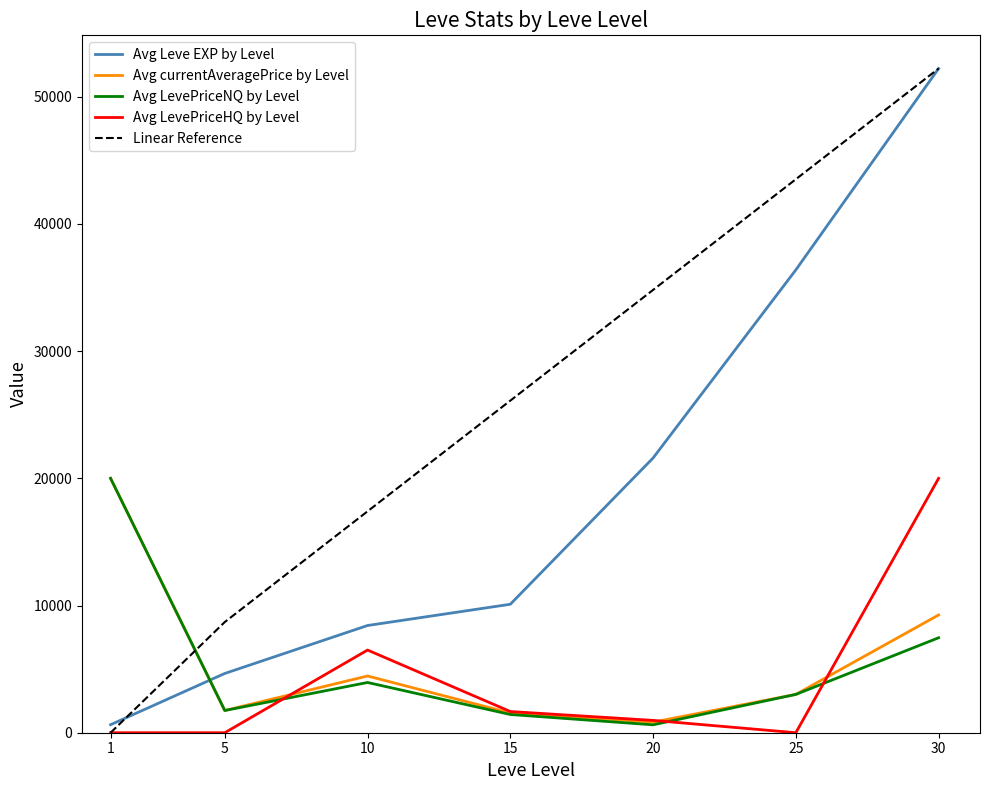

Is the value of Avg LevePriceHQ by Level at 25 greater than the value of Avg currentAveragePrice by Level at 5?

No